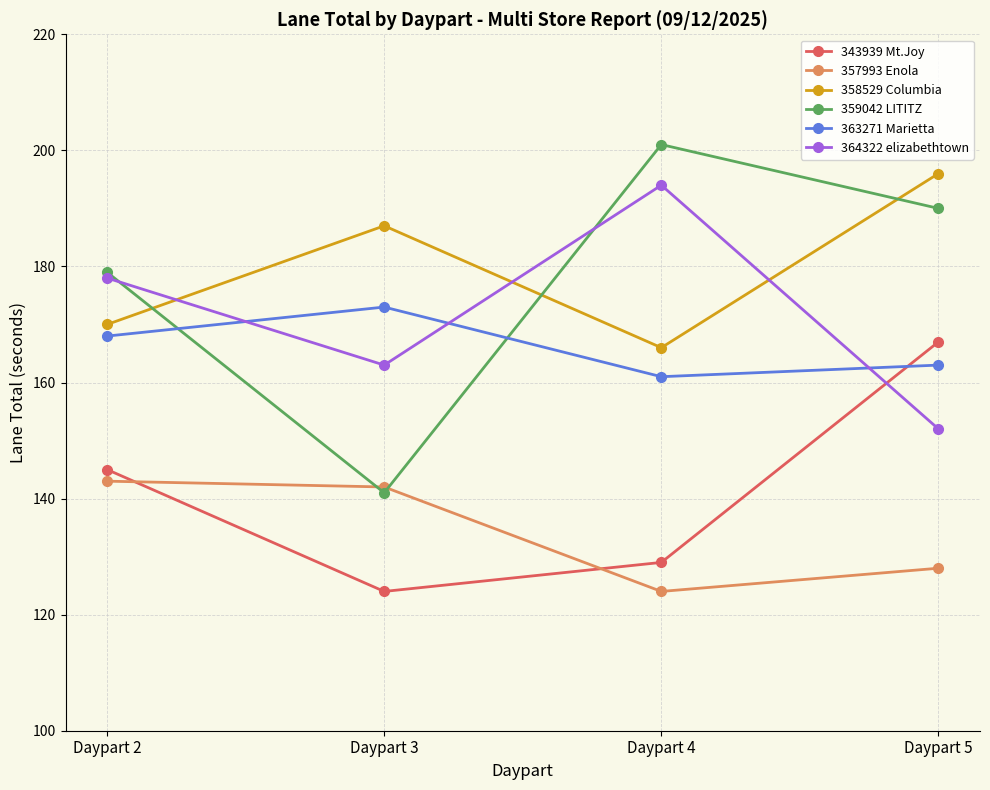

What is the difference between the highest and lowest values at Daypart 3?

63